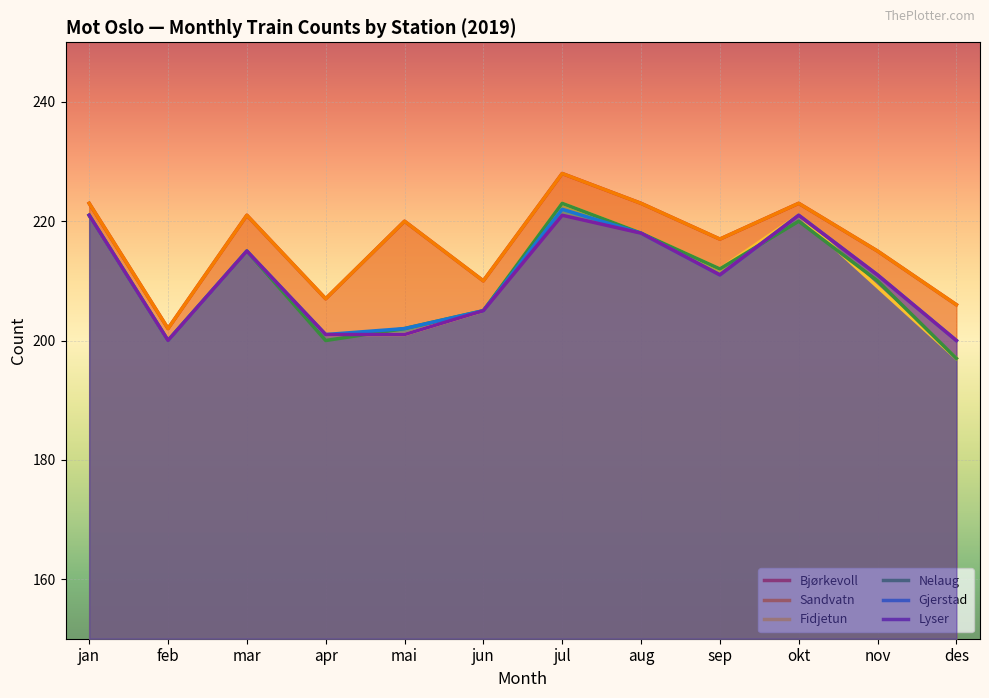

What is the difference between the highest and lowest values at aug?

5